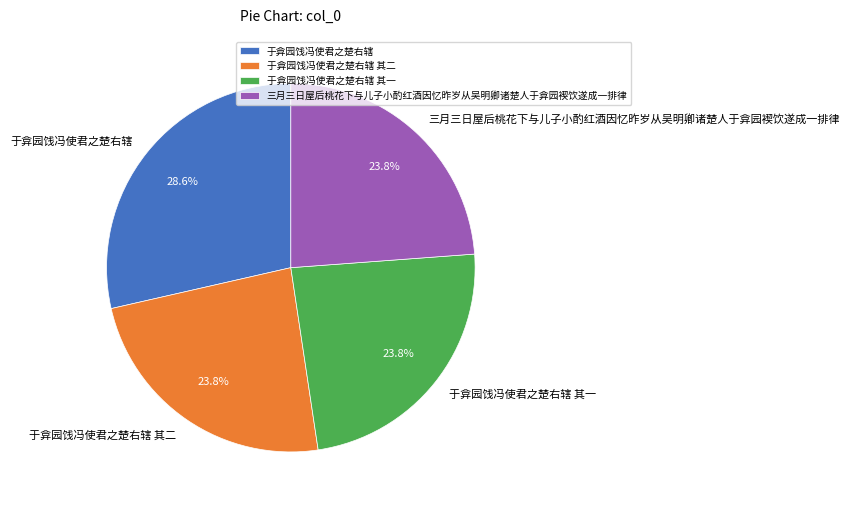

Which slice is the largest?

于弇园饯冯使君之楚右辖